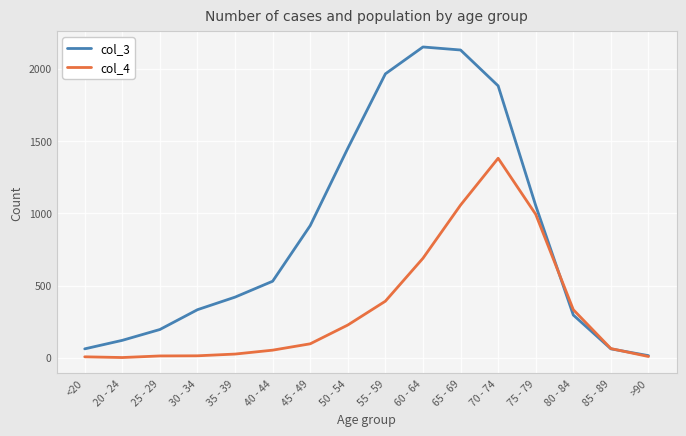

What is the approximate value of col_3 at 55 - 59?

1965